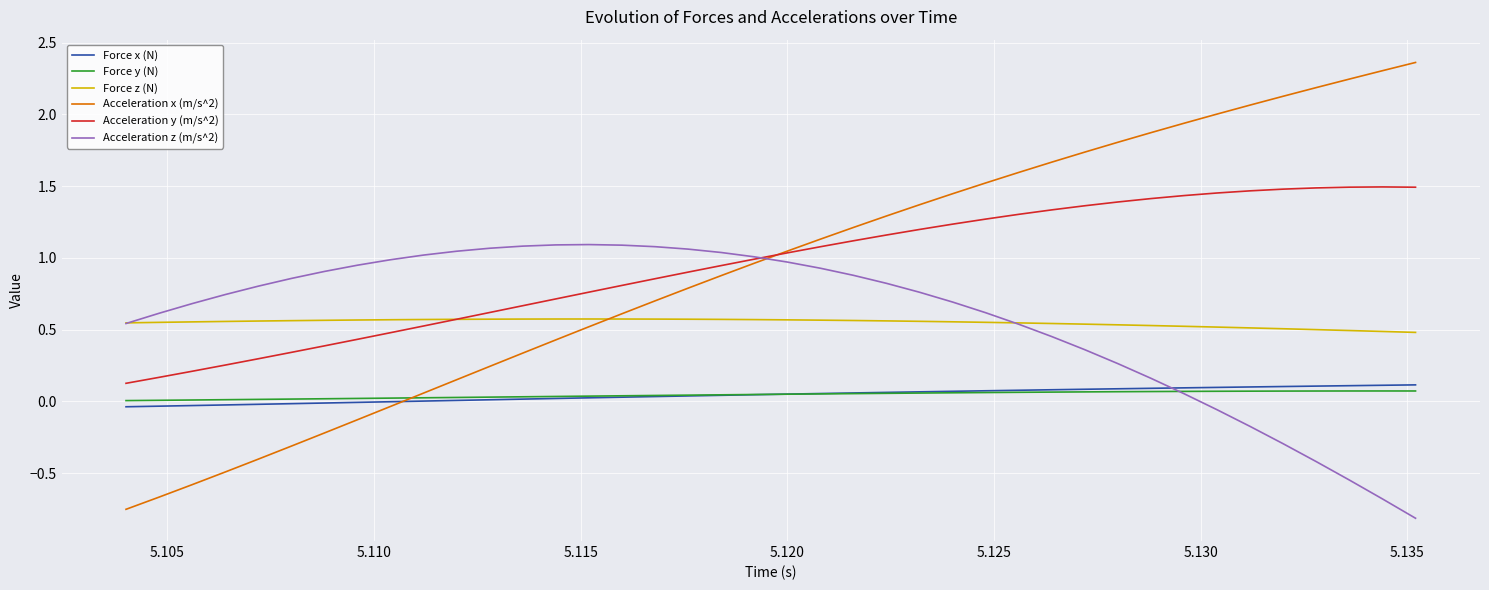

After their last crossing, which series has the higher values: Acceleration z (m/s^2) or Force x (N)?

Force x (N)